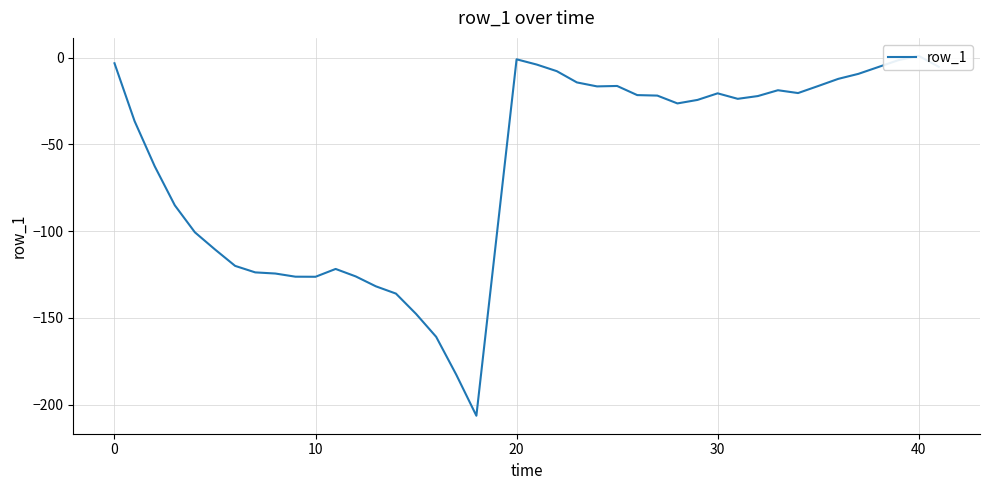

At which category does the chart reach its peak across all series?

40